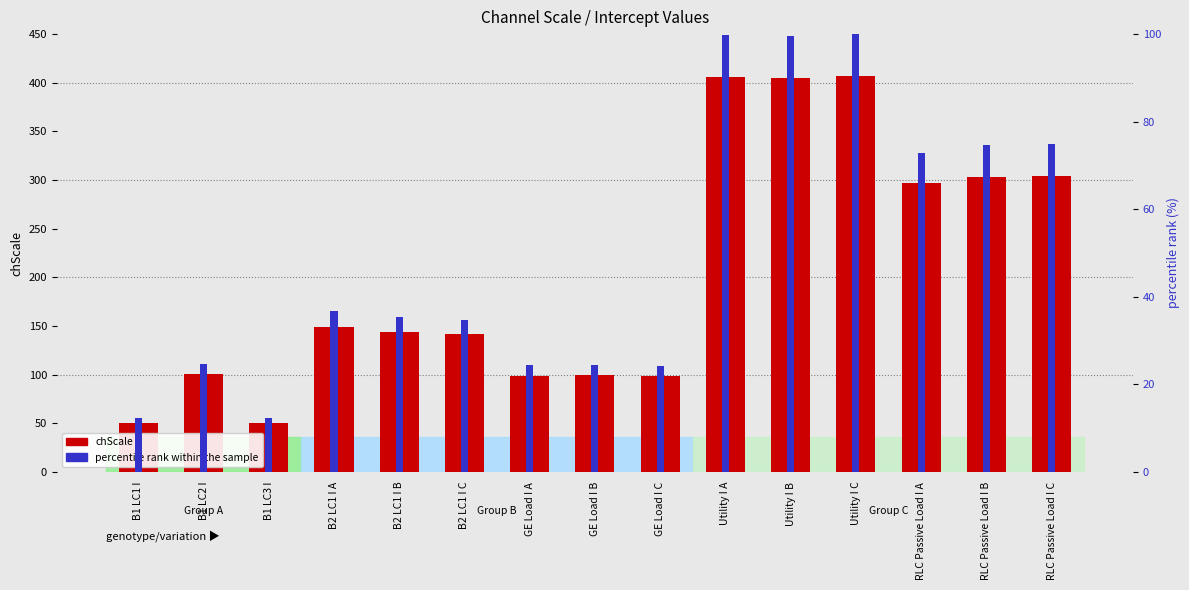

What position from the right is B1 LC3 I?

13